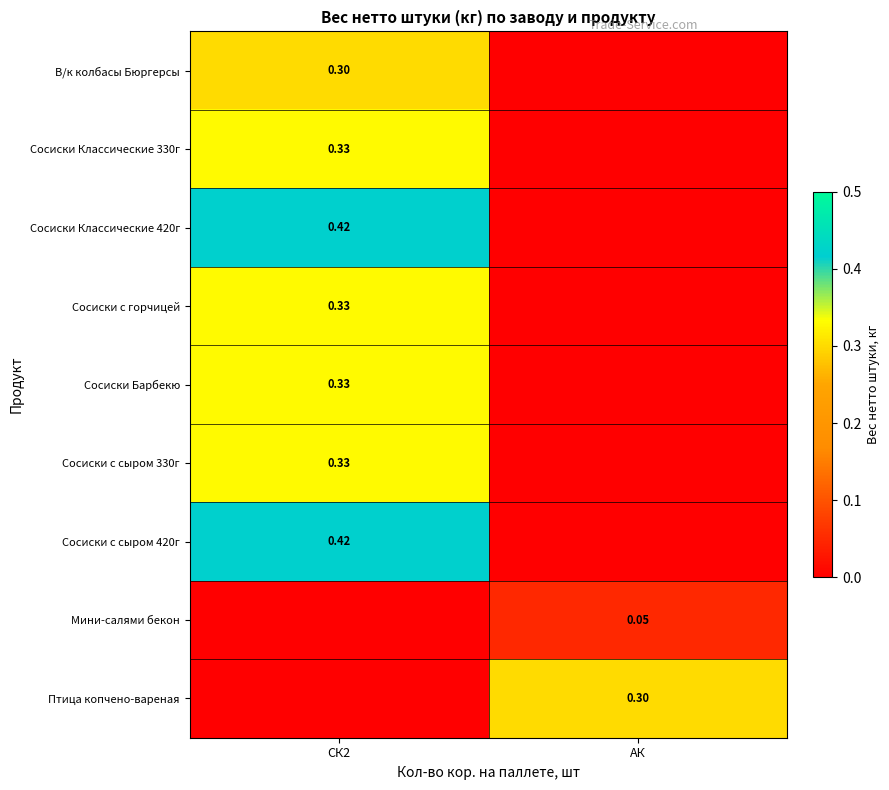

Which category has the lowest value in the Сосиски Классические 420г series?

АК